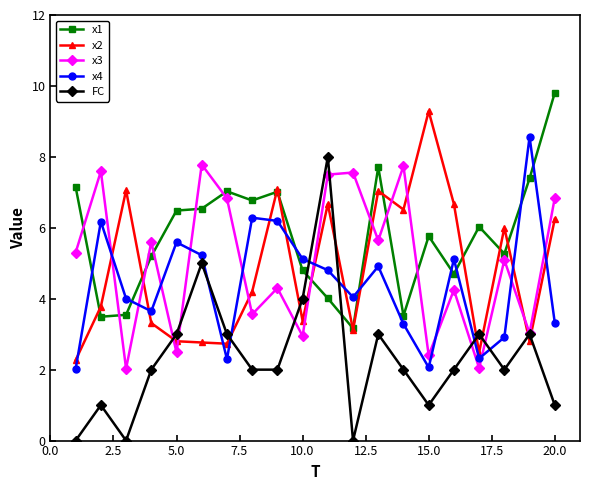

How many series are shown in this chart?

5